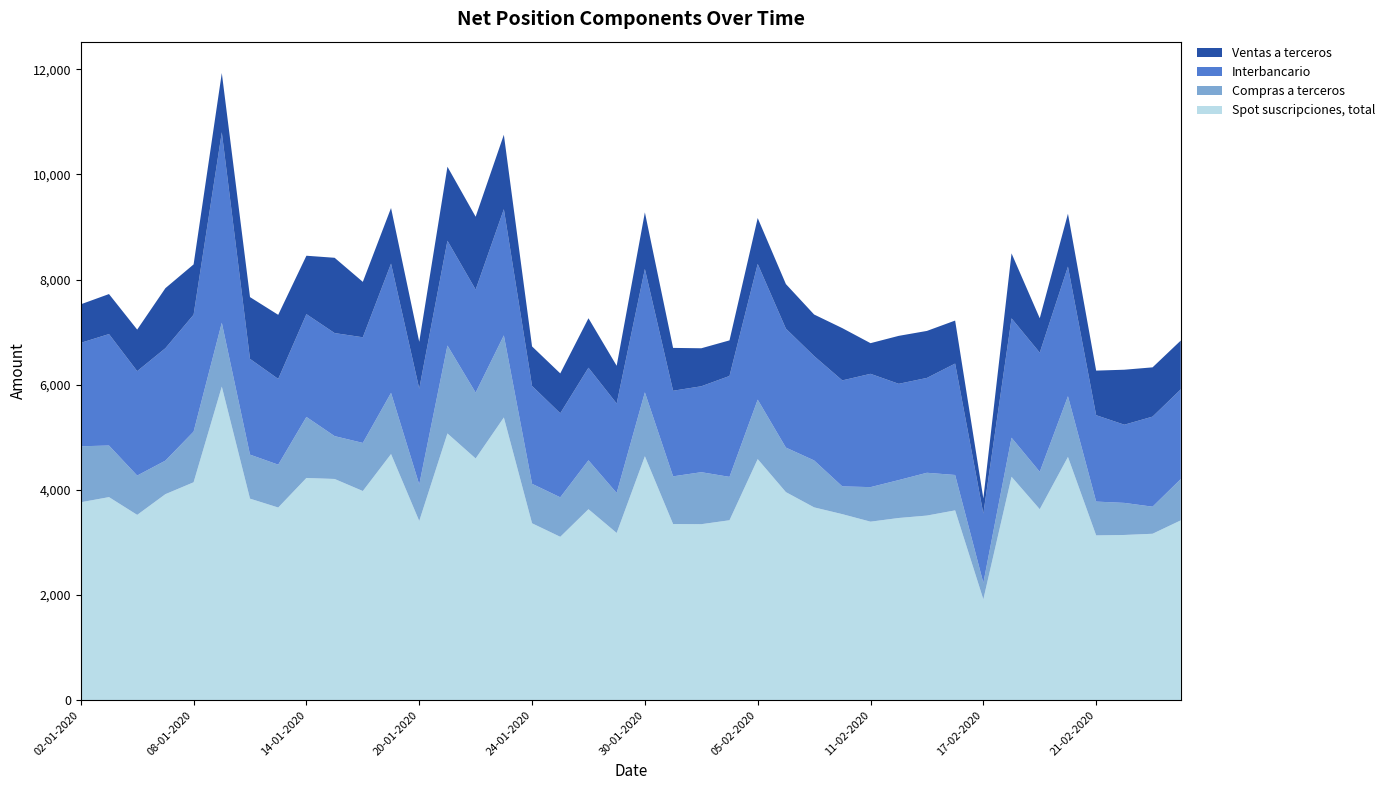

Reading left to right, extract all data points from this chart.

Spot suscripciones, total: 3764	3862	3524	3918	4144	5964	3833	3664	4226	4207	3978	4681	3408	5073	4597	5377	3364	3107	3632	3180	4639	3350	3347	3422	4585	3957	3667	3538	3395	3465	3511	3610	1918	4249	3632	4626	3134	3142	3165	3420
Compras a terceros: 1065	981	748	638	964	1215	837	815	1161	815	915	1164	694	1672	1253	1561	751	751	930	761	1216	907	989	825	1131	847	893	528	657	721	814	673	313	743	712	1155	643	610	515	786
Interbancario: 1967	2120	1986	2138	2223	3622	1821	1631	1955	1960	2009	2458	1822	1993	1959	2400	1861	1599	1761	1701	2346	1628	1634	1919	2581	2262	1985	2016	2155	1831	1804	2119	1318	2270	2266	2465	1643	1487	1713	1706
Ventas a terceros: 733	761	790	1142	957	1127	1175	1219	1111	1432	1054	1058	892	1408	1386	1416	752	758	941	718	1077	815	723	677	873	848	790	994	583	912	894	818	288	1236	654	1006	848	1046	937	928